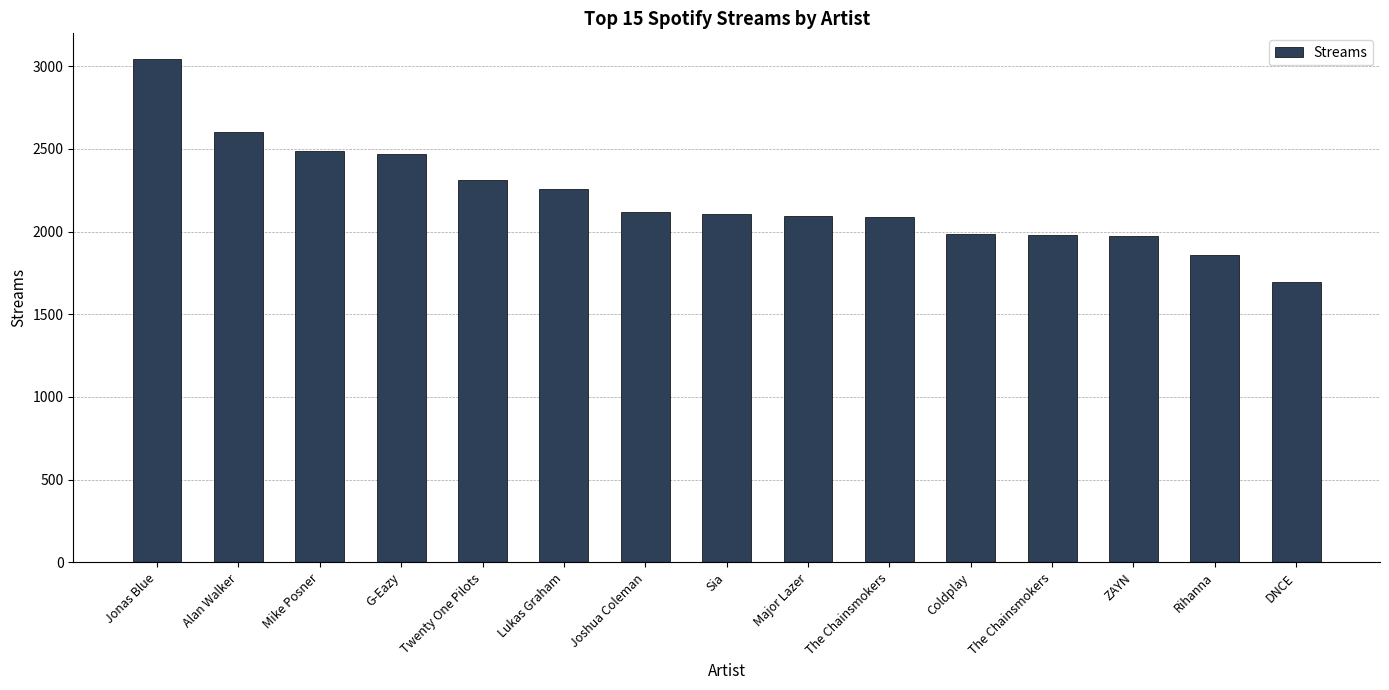

Which label corresponds to the largest value in the chart?

Jonas Blue